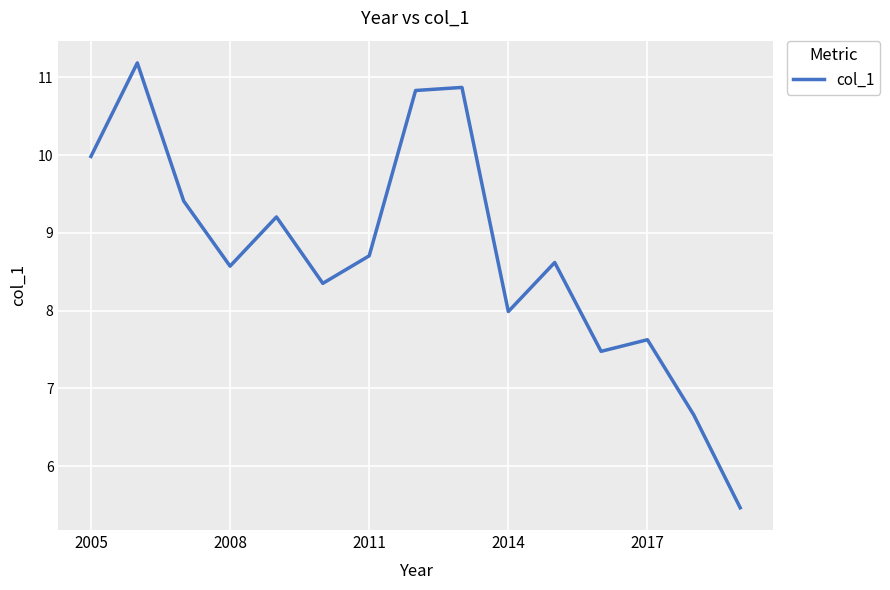

What is the smallest value displayed?

5.5